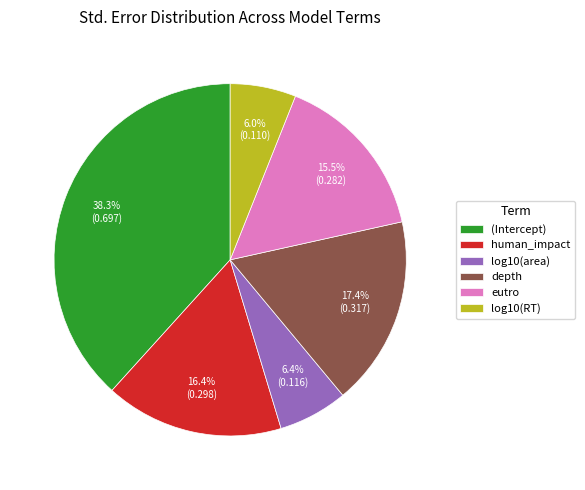

Does eutro represent more than half of the total?

No